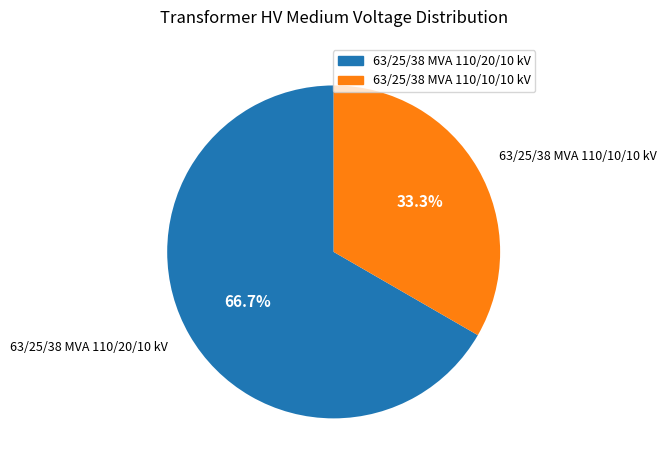

How many slices are in this pie chart?

2